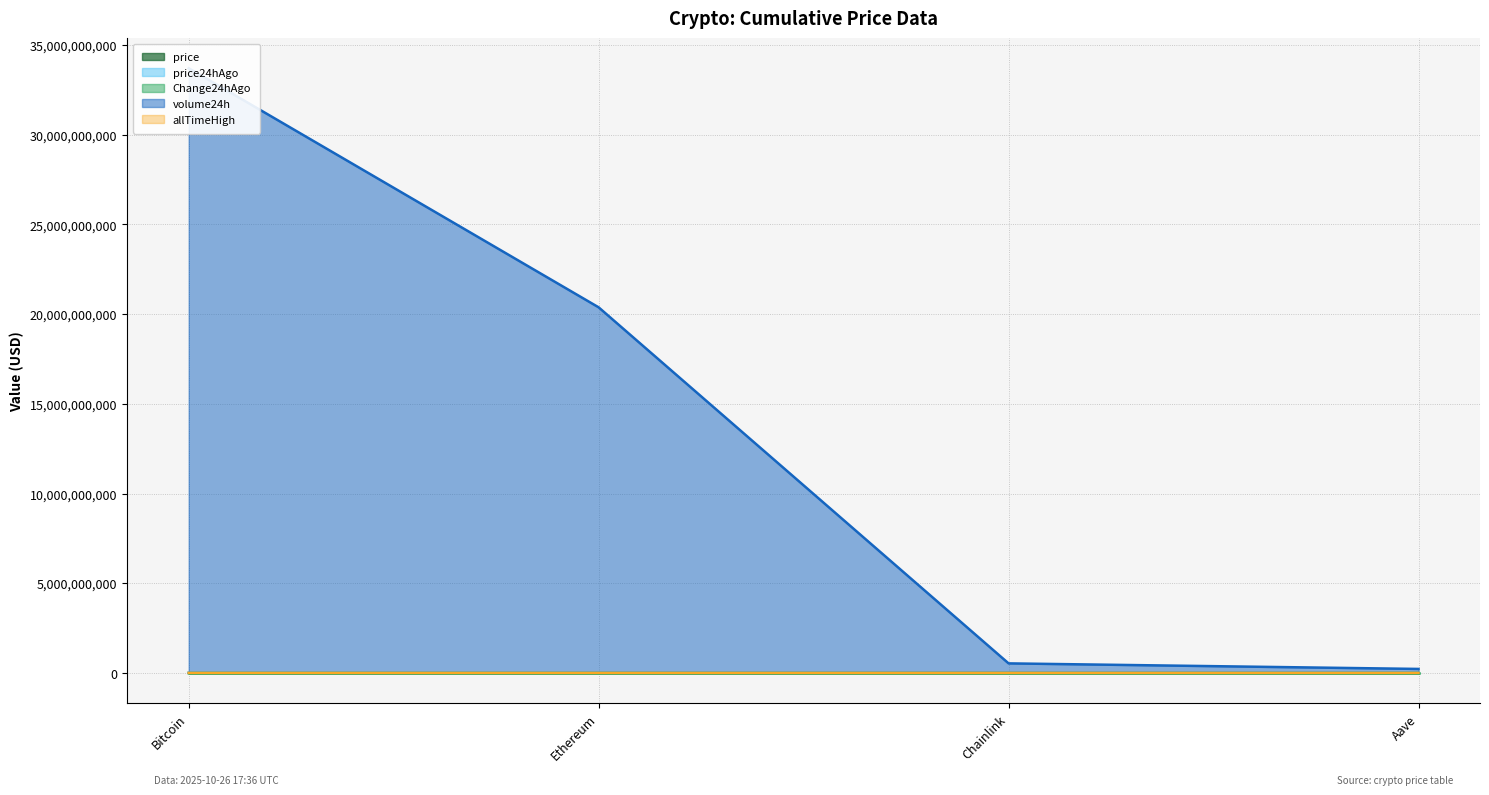

What is the value of the price point at the 1st from the left?

113649.0